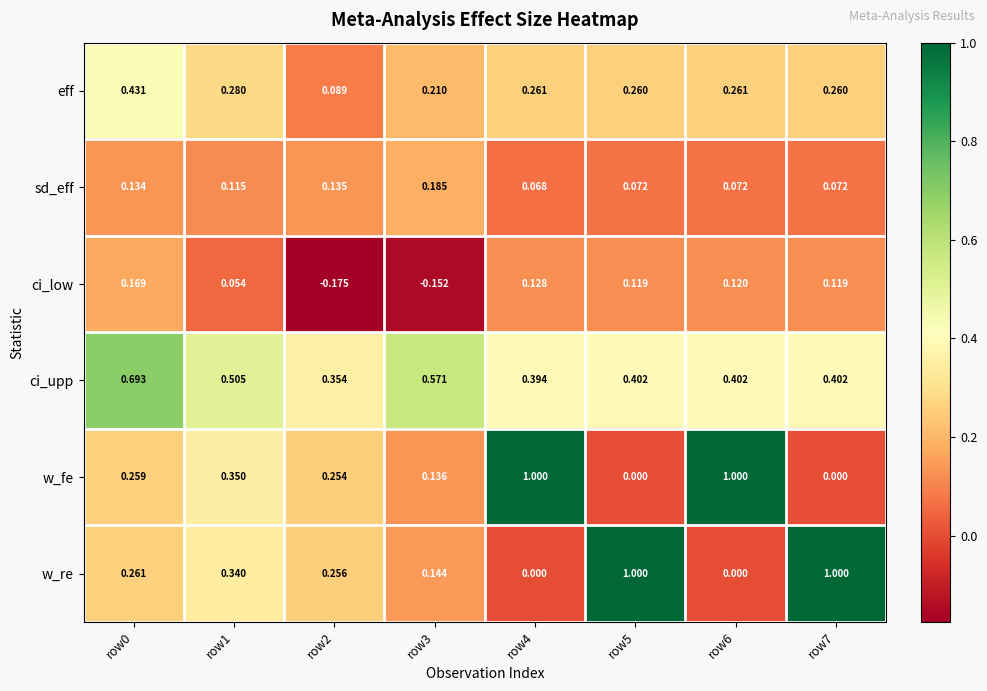

At which category is the sum across all series the highest?

row0